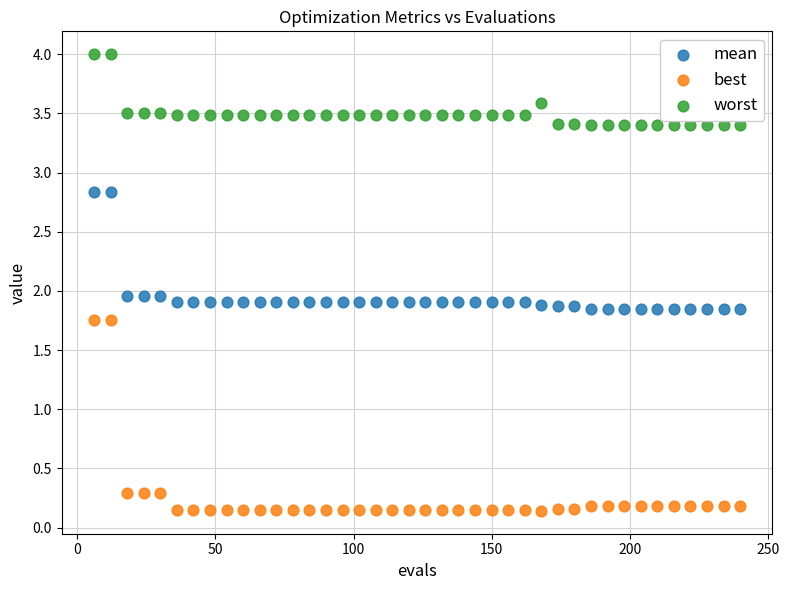

What are all the series names shown in the legend?

mean, best, worst